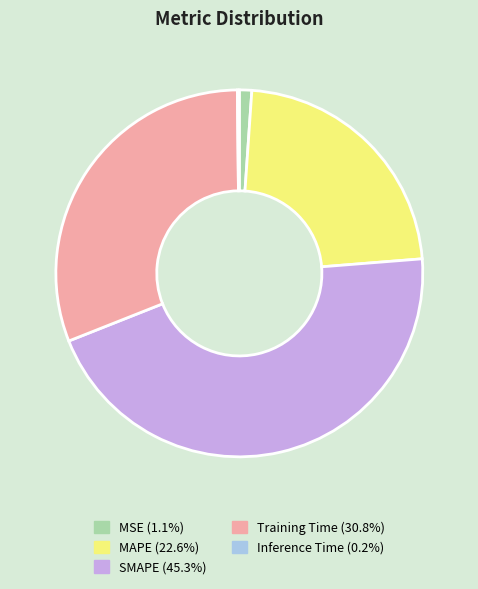

Which category has the biggest portion of the pie?

SMAPE